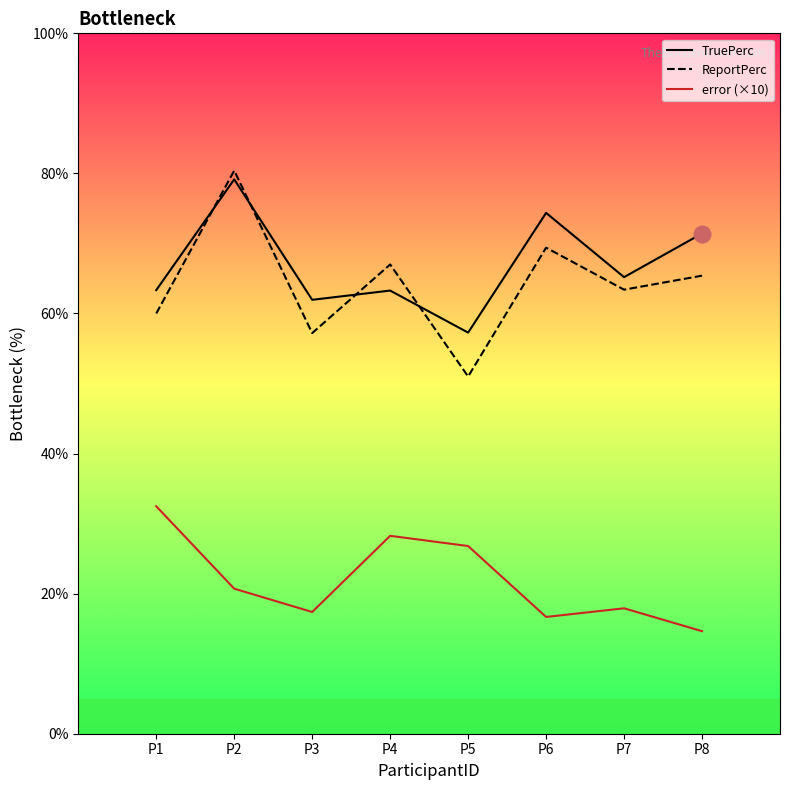

Reading right to left, extract all data points from this chart.

TruePerc: 71.4	65.2	74.4	57.3	63.3	62.0	79.2	63.3
ReportPerc: 65.4	63.4	69.4	51.0	67.0	57.2	80.4	60.0
error (×10): 14.6	17.9	16.7	26.8	28.3	17.4	20.7	32.5